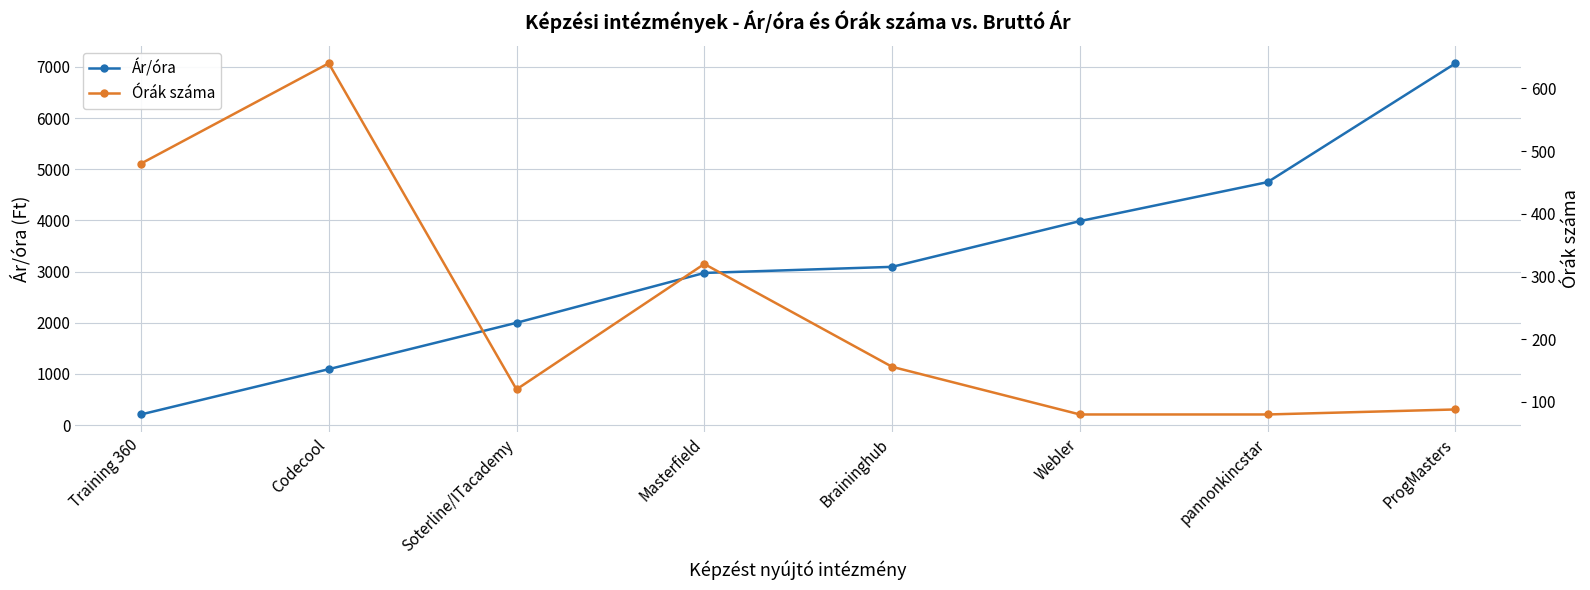

What is the label of the 5th point from the right?

Masterfield